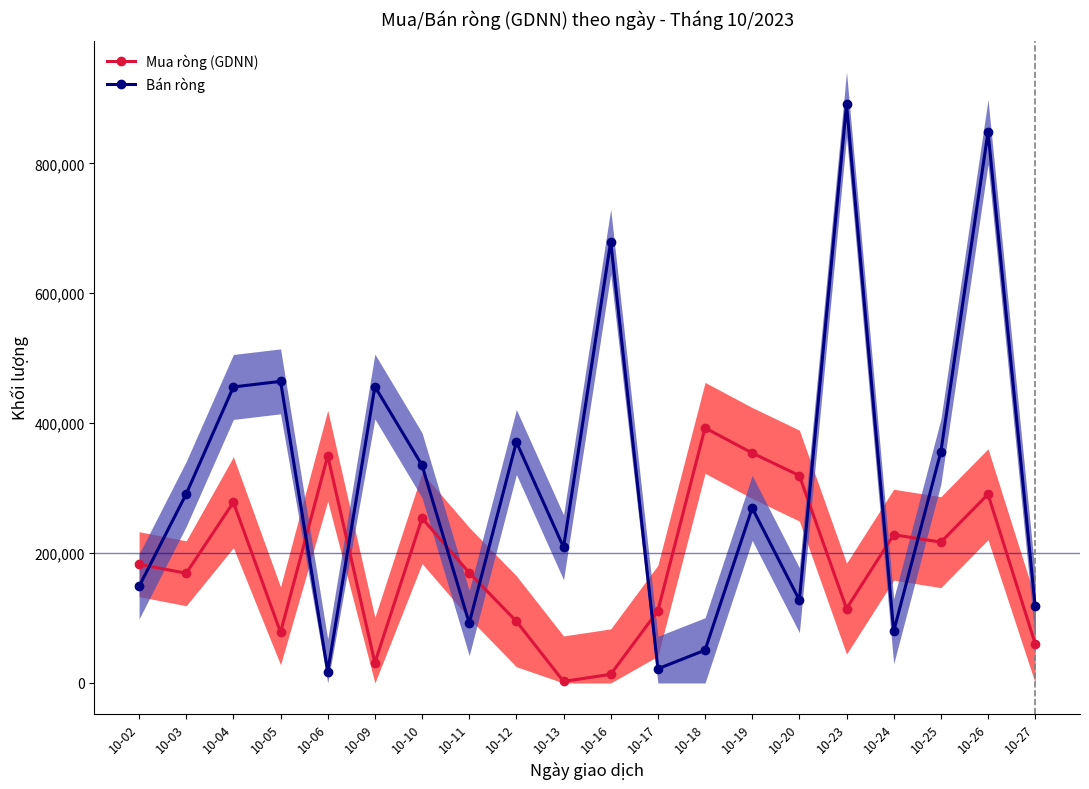

List the series in order of their peak value, lowest first.

Mua ròng (GDNN), Bán ròng